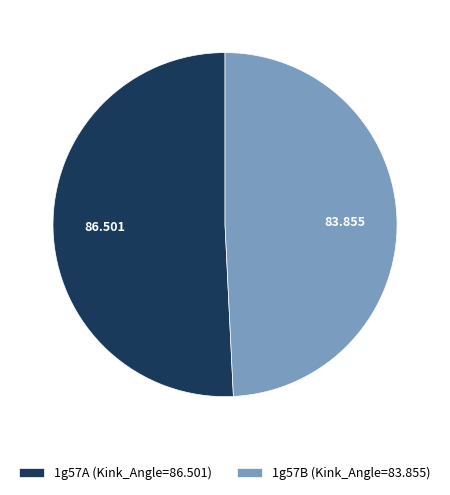

How many slices are in this pie chart?

2